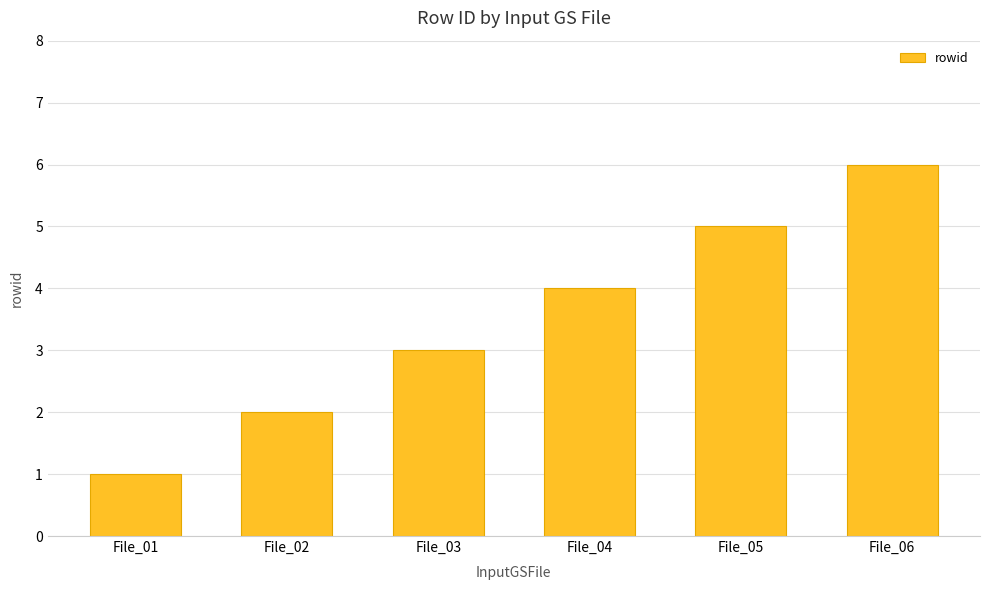

The chart shows a value of 3 at File_03. True or false?

True